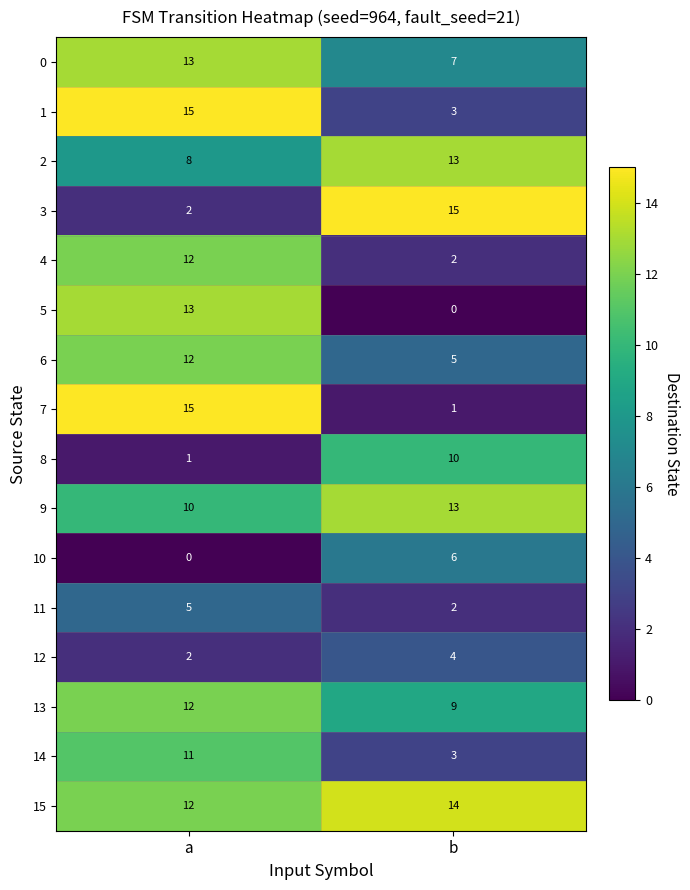

At which label is 11 closest to 3?

b